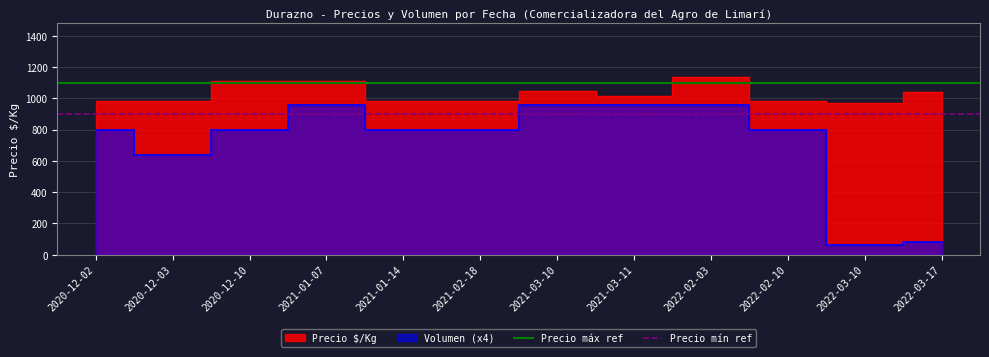

Is it true that Precio mín ref equals 900 at 2020-12-03?

True